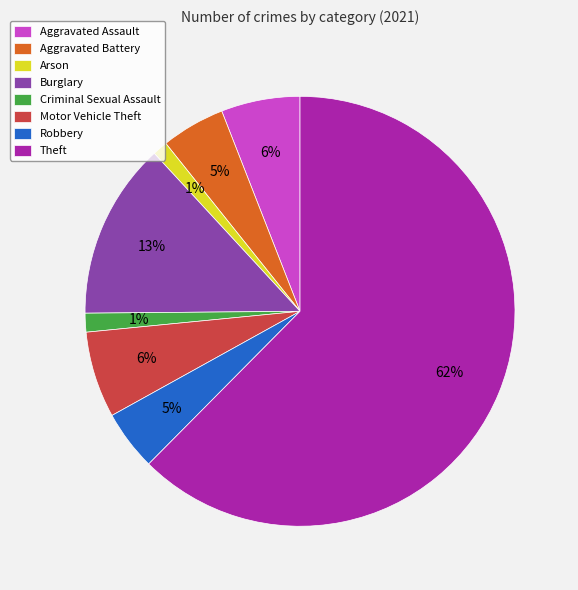

To the nearest percent, what percentage of the pie is Arson?

1%